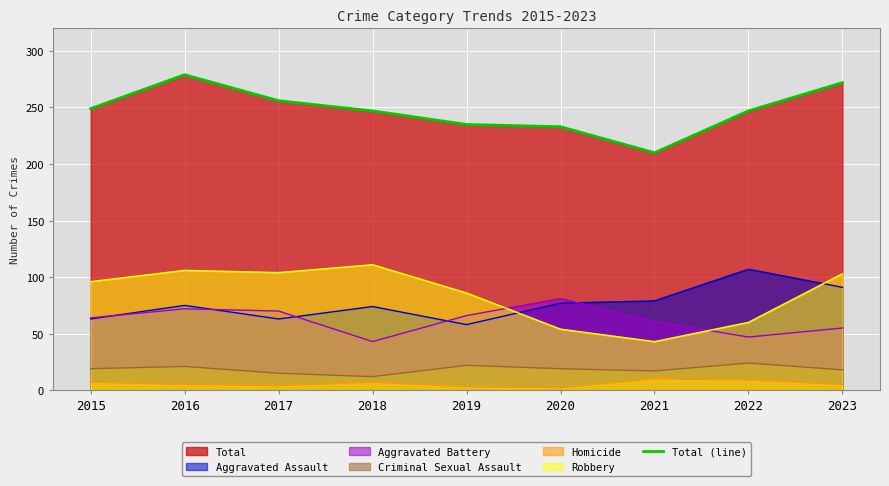

What is the sum of the values at 2020 and 2021?

443